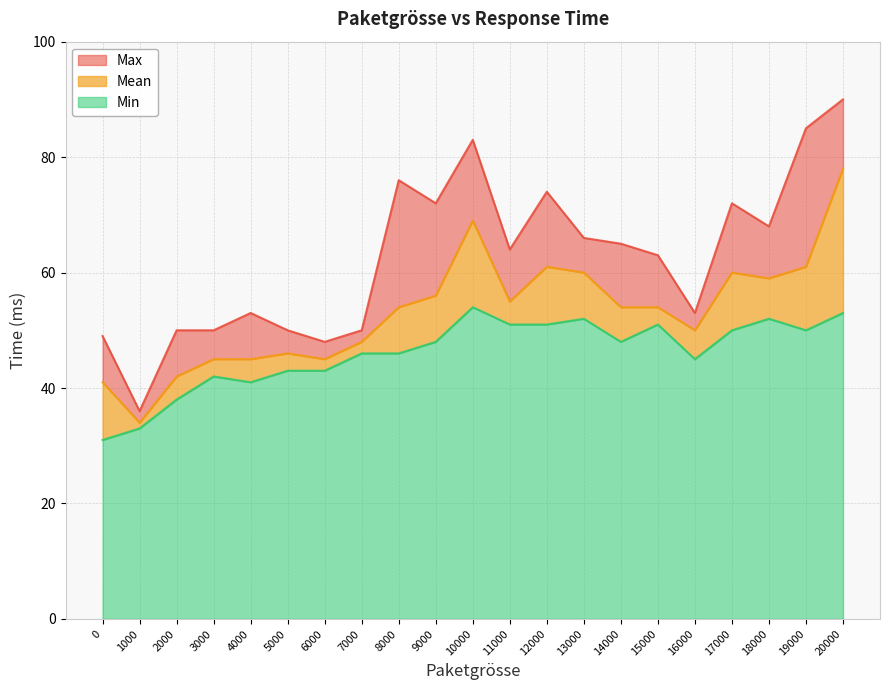

How many lines are shown in the chart?

3